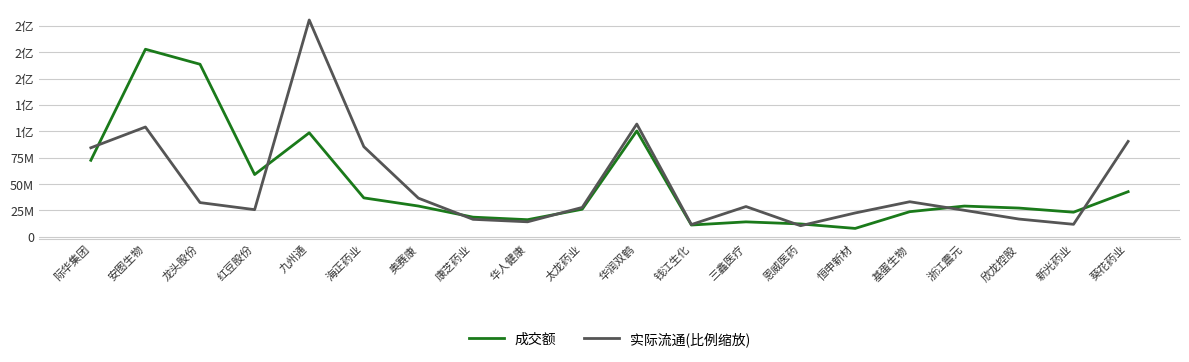

What is the label of the 3rd point from the left?

龙头股份